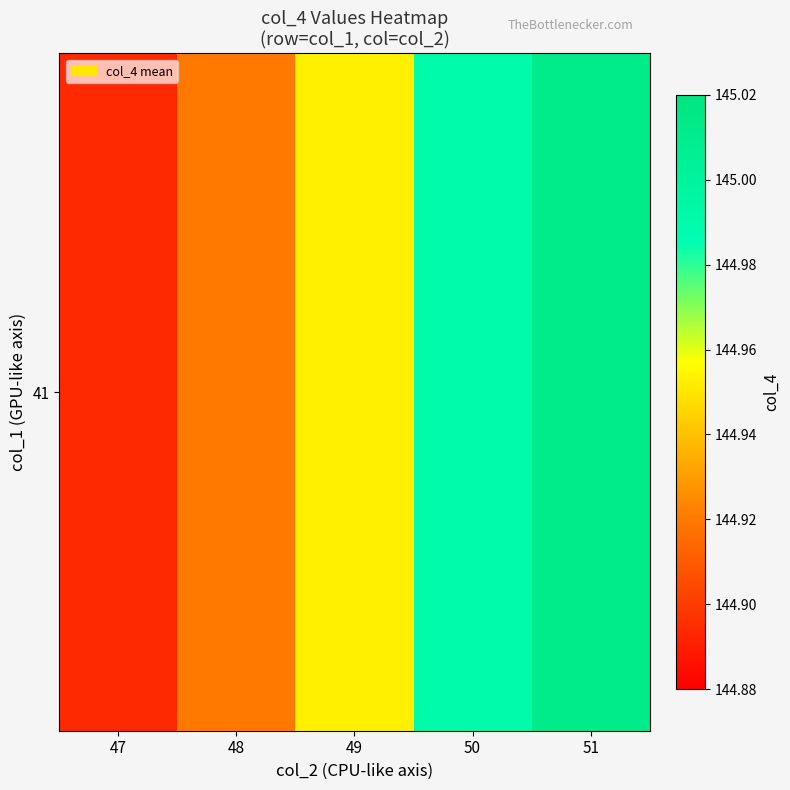

Reading left to right, list all the values displayed in this chart.

144.9	144.9	145.0	145.0	145.0